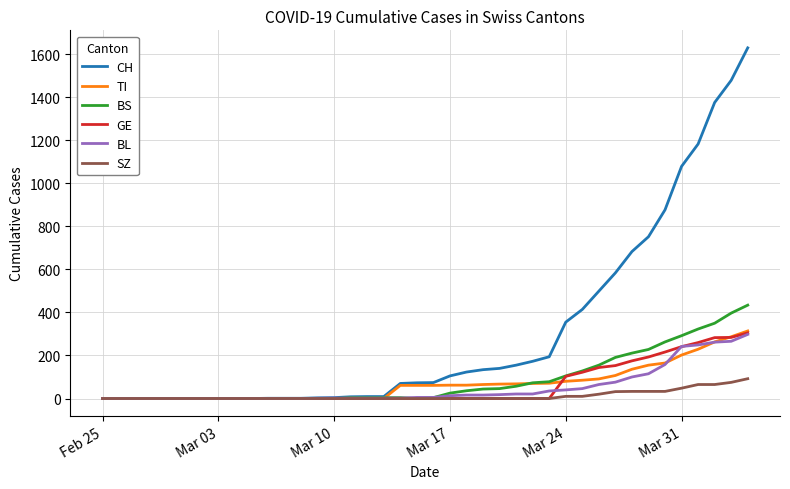

Which series has the widest spread of values?

CH